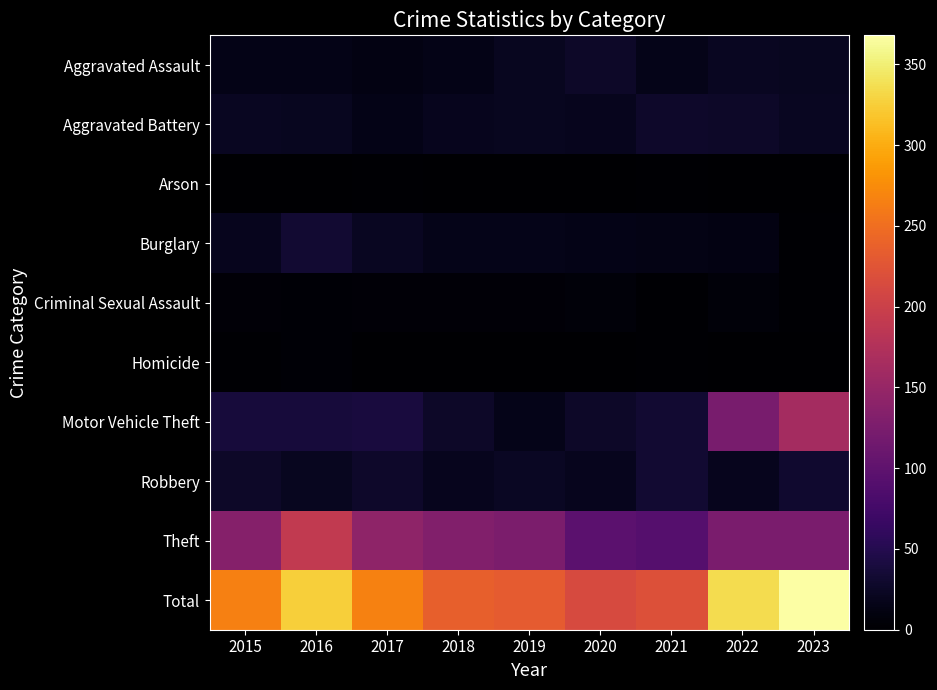

At which category does the chart reach its peak across all series?

2023